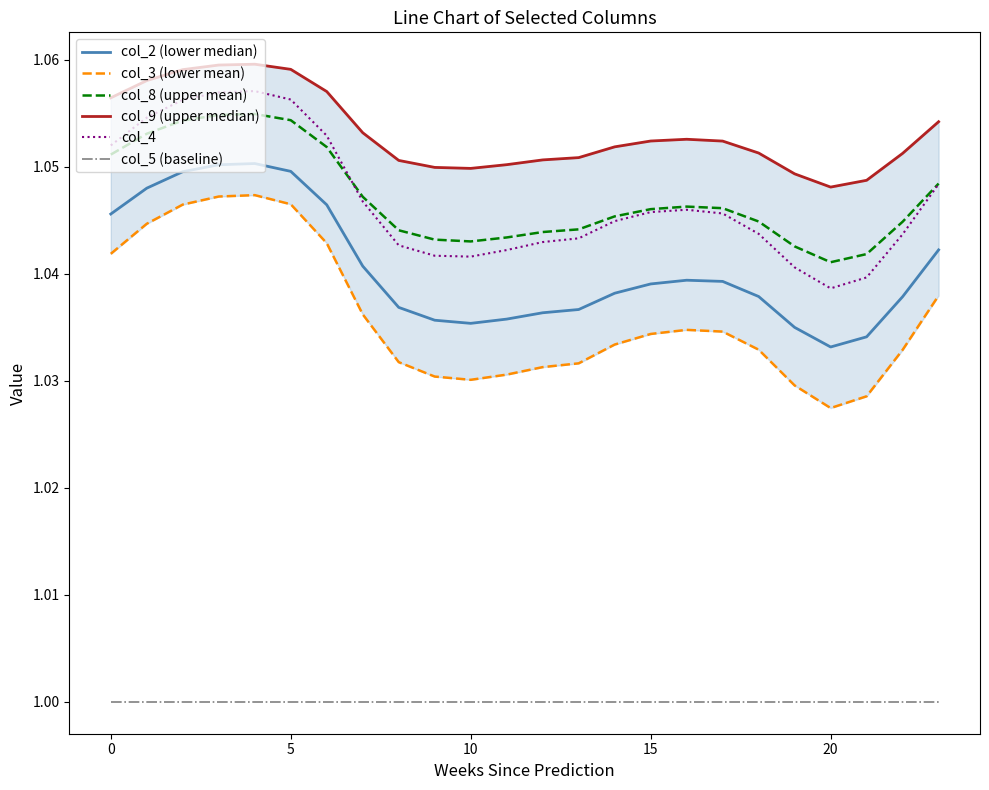

Is it true that col_8 (upper mean) equals 0.3 at 23?

False